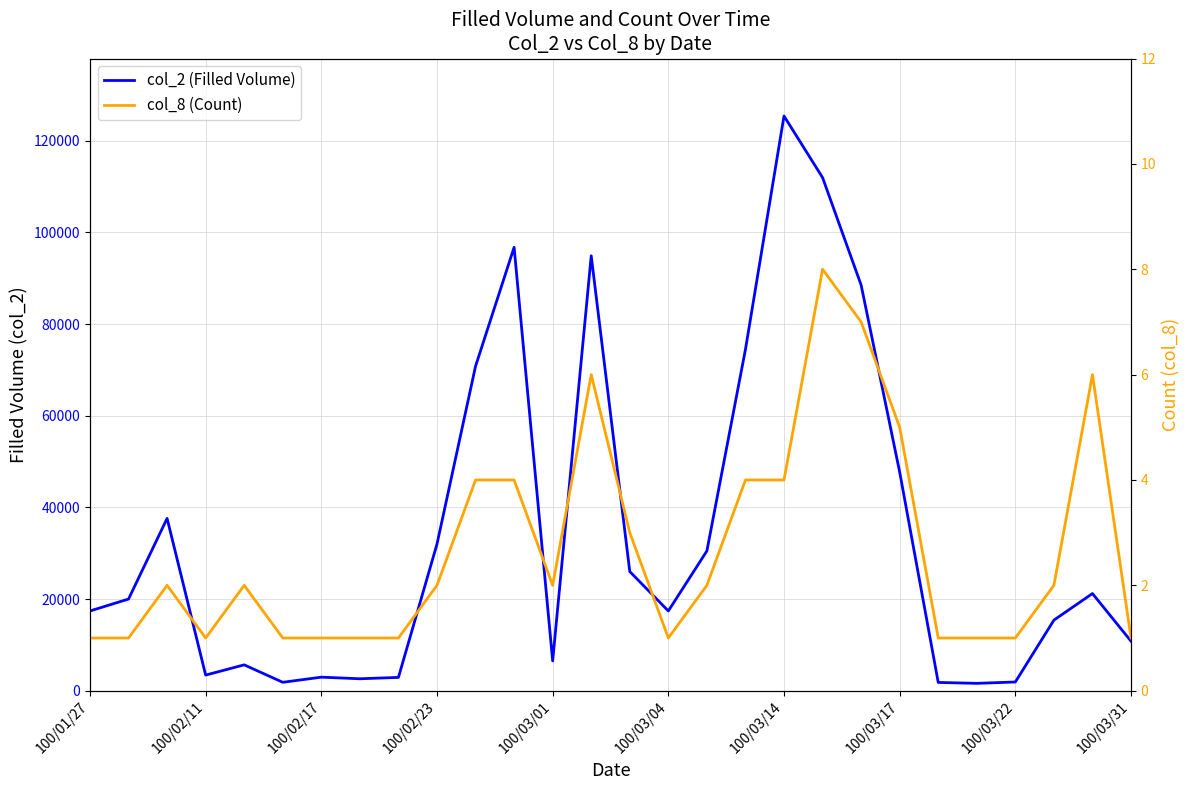

Is it true that col_2 (Filled Volume) equals 6110 at 26?

False